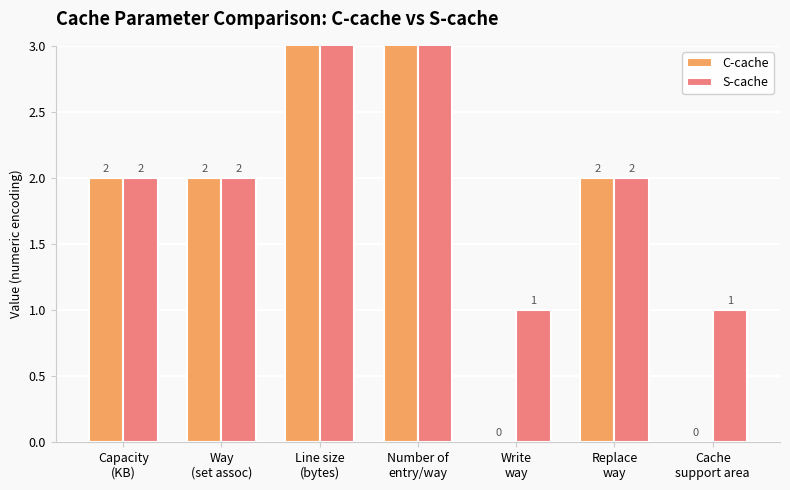

Which category has the lowest value in the S-cache series?

Write
way